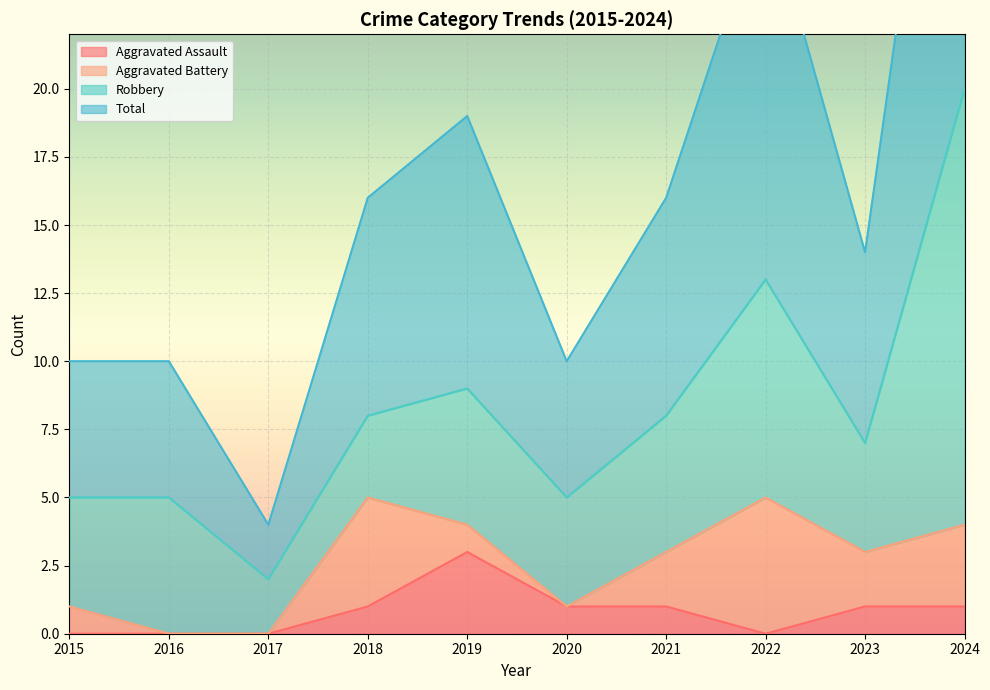

At how many categories does at least one series exceed 36?

1